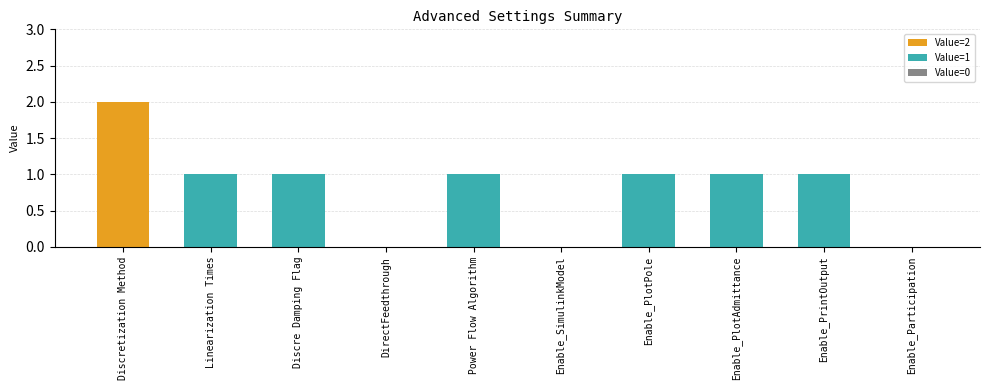

Are the bars grouped side by side (vs. stacked)?

No